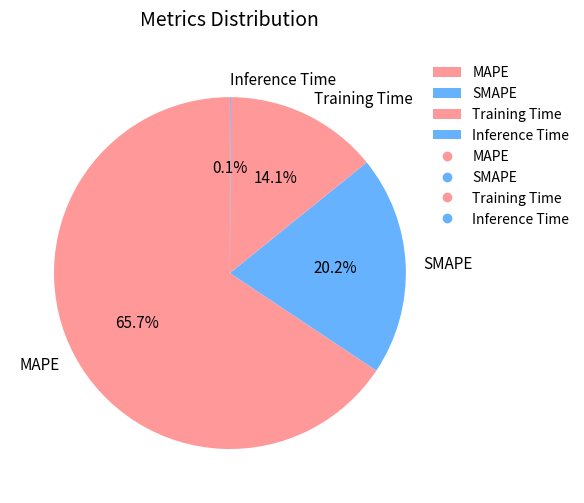

What portion of the pie excludes SMAPE?

79.8%